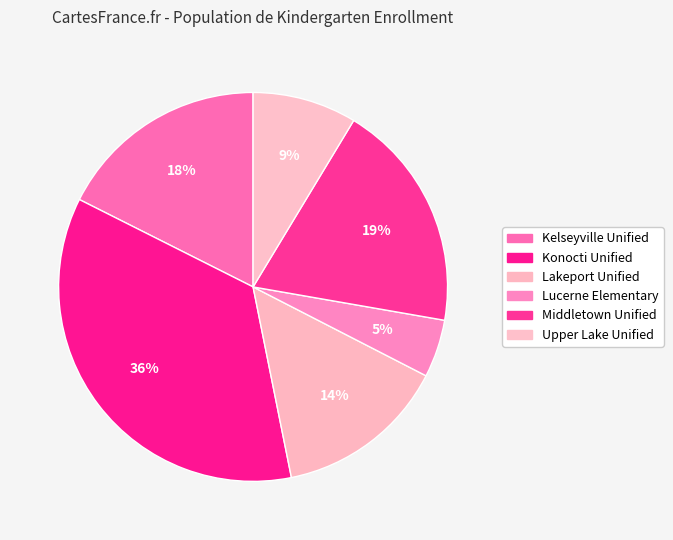

To the nearest percent, what is the difference between the Middletown Unified and Lakeport Unified slice percentages?

5%